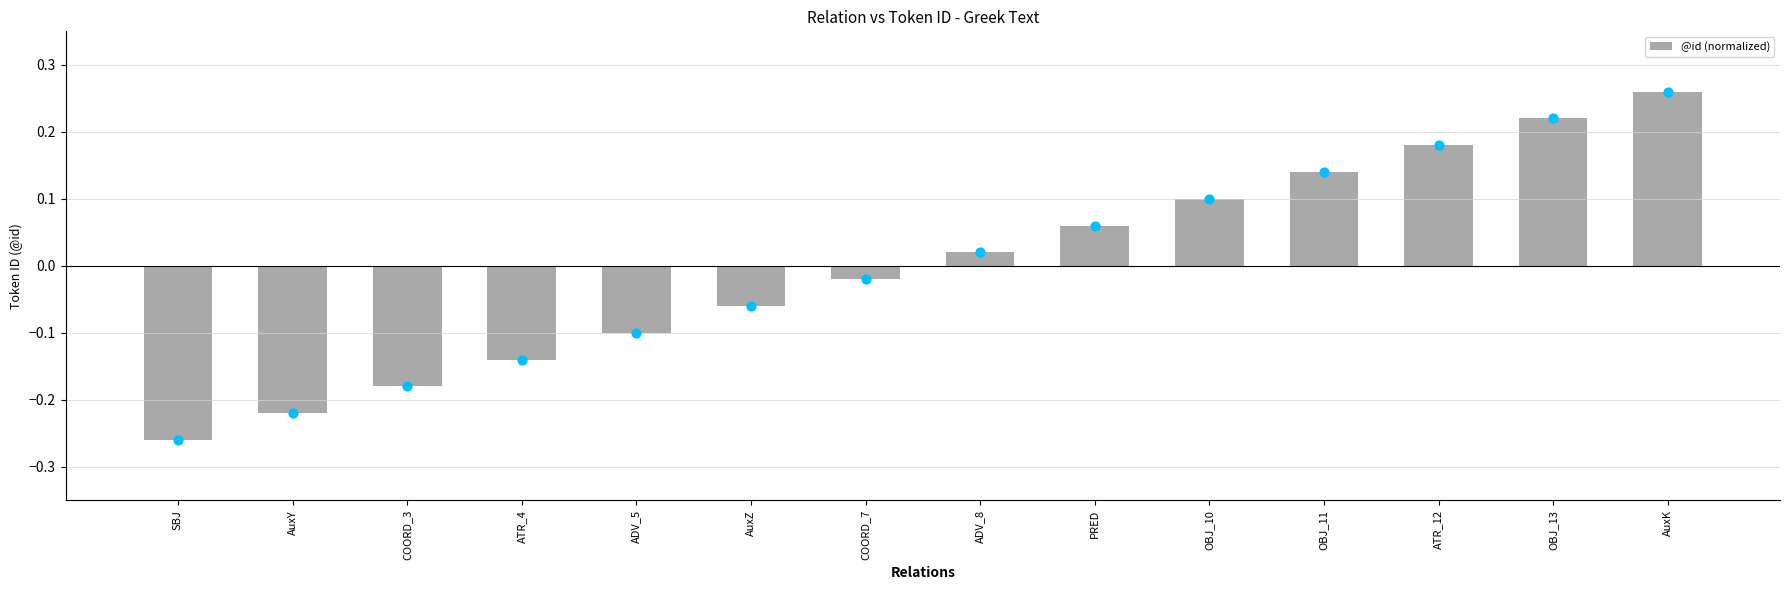

Between AuxZ and OBJ_11, which is larger?

OBJ_11